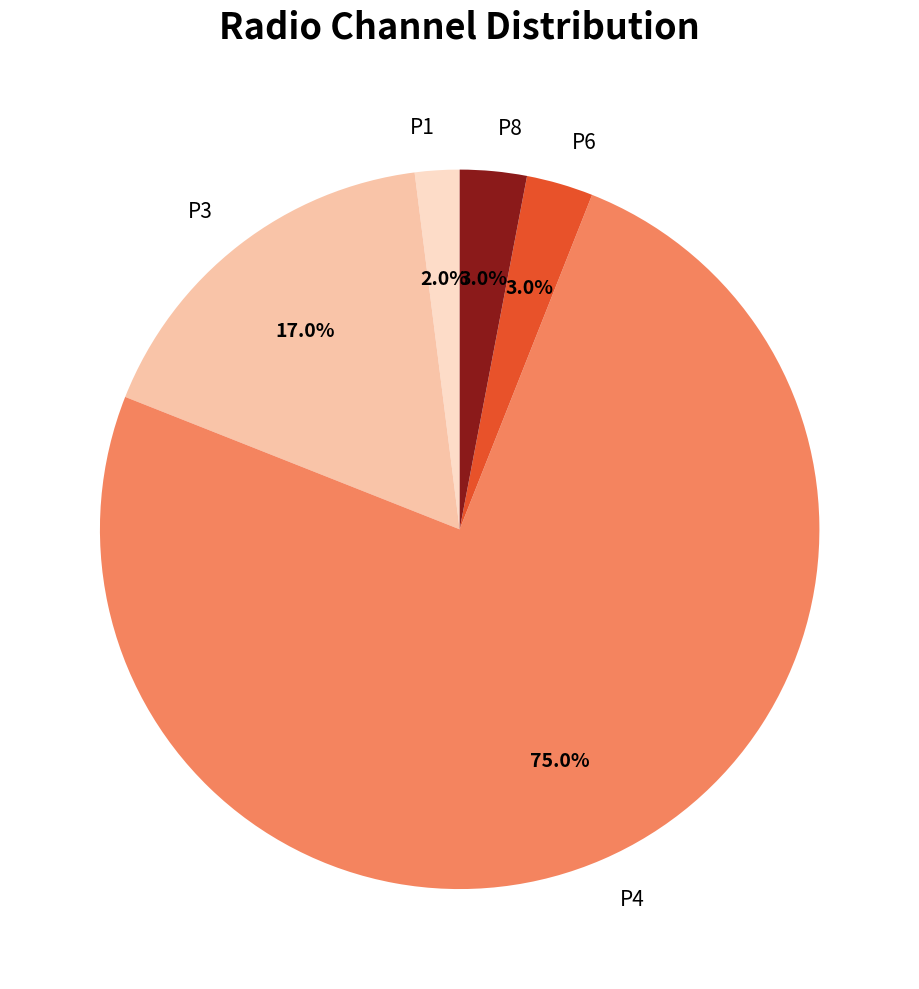

Between P3 and P6, which is larger?

P3